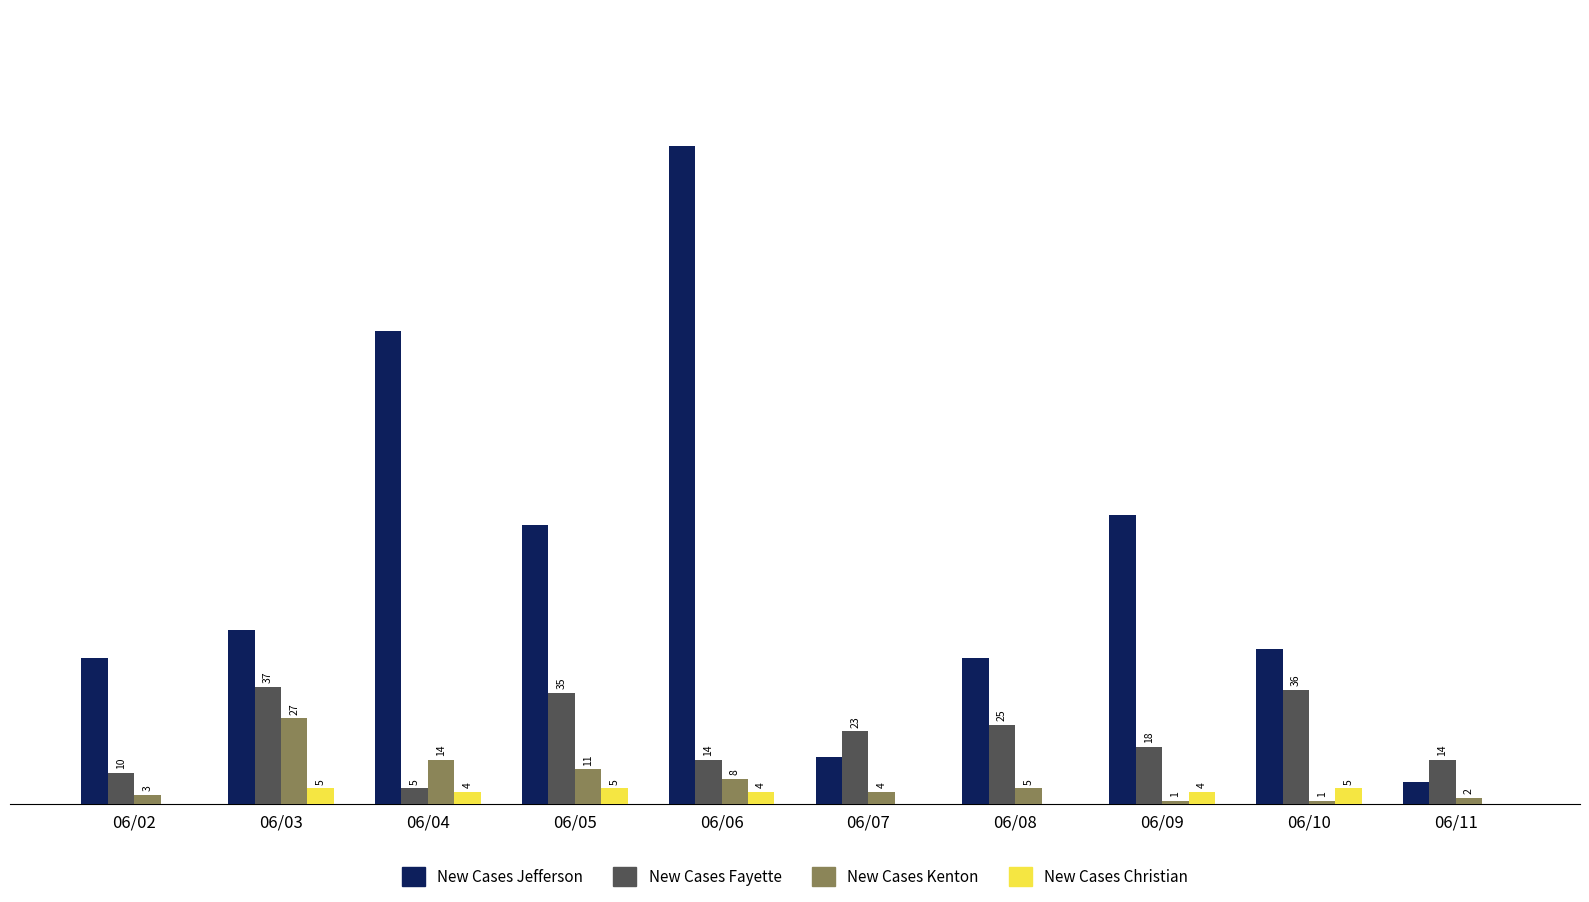

Where is New Cases Fayette nearest to the value 21?

06/07